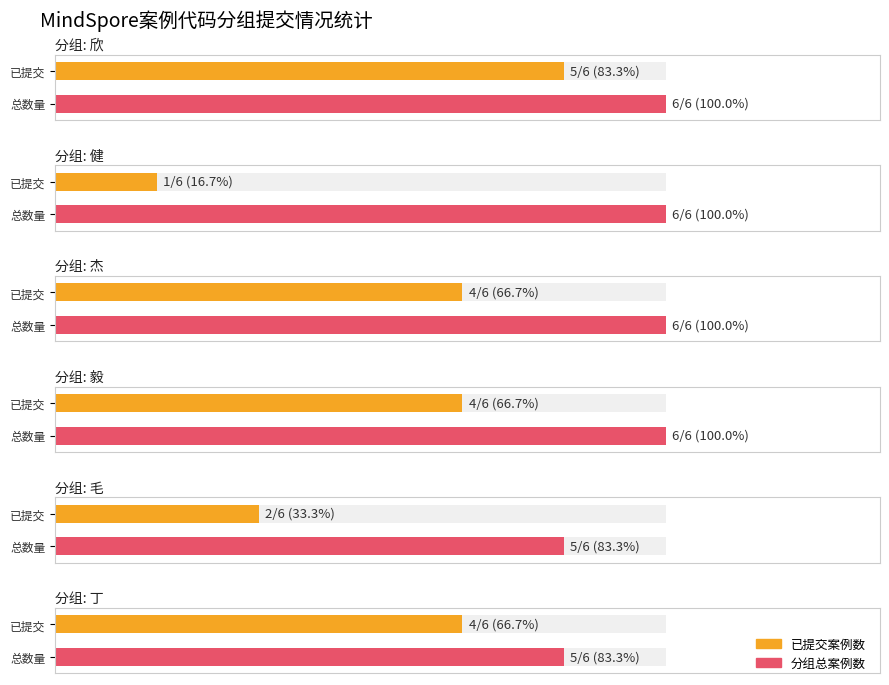

Are the bars grouped side by side (vs. stacked)?

No